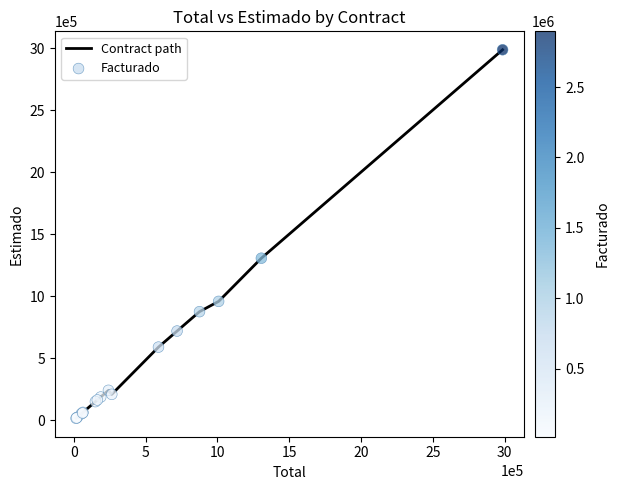

What is the greatest value displayed?

2985864.9